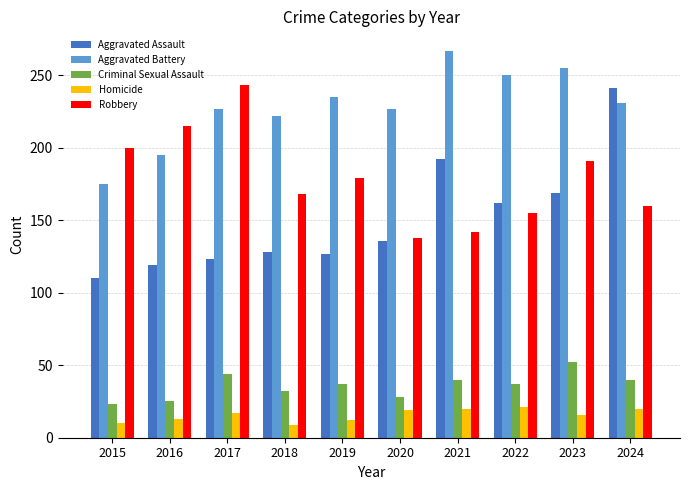

List the labels in order of Robbery value, smallest first.

2020, 2021, 2022, 2024, 2018, 2019, 2023, 2015, 2016, 2017